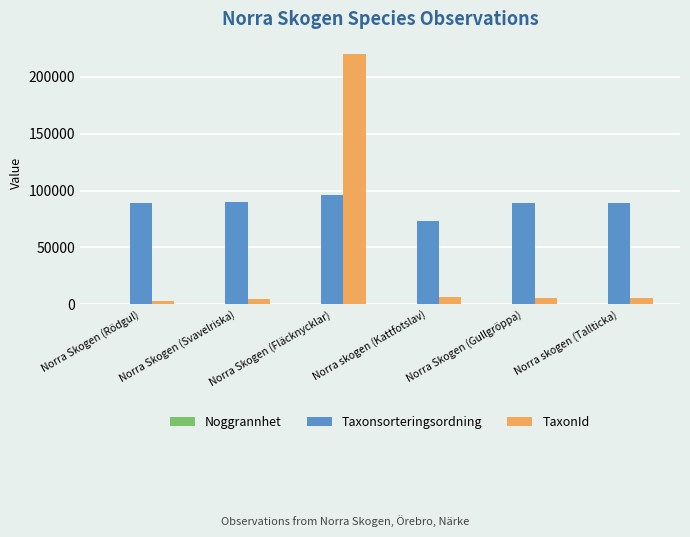

At which category is the sum across all series the highest?

Norra Skogen (Fläcknycklar)